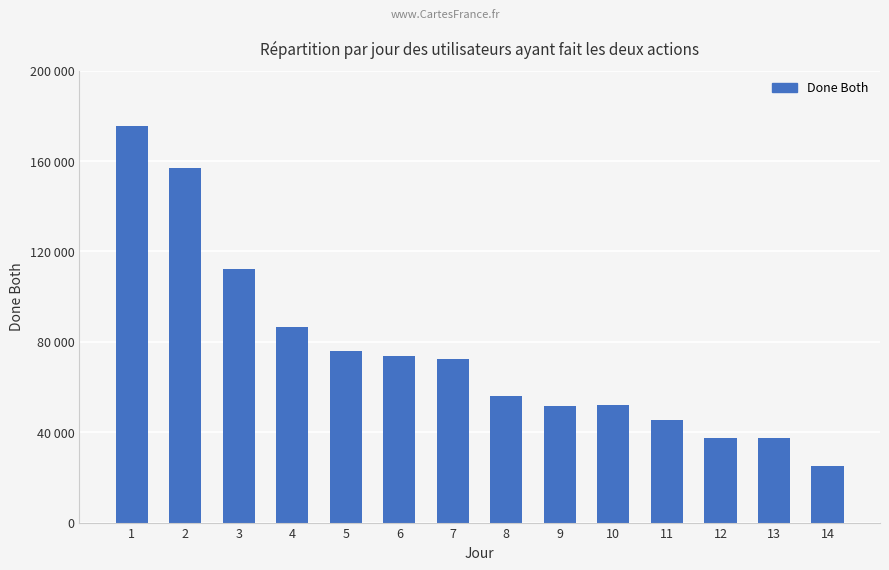

Does the chart contain any negative values?

No